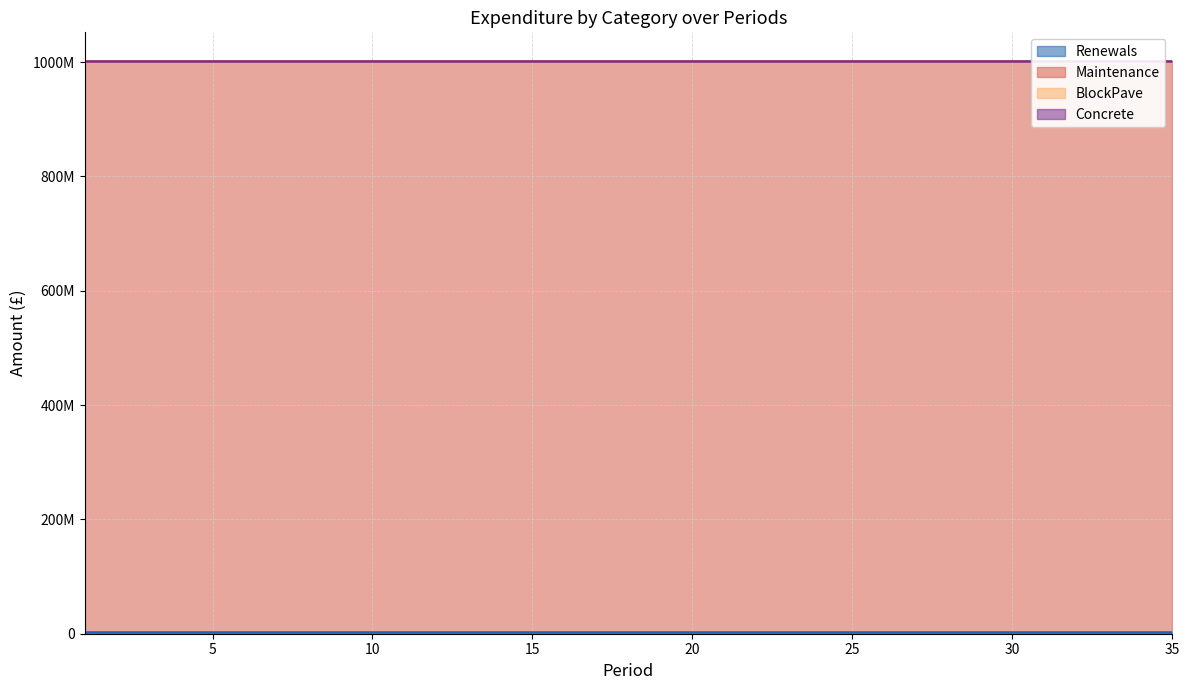

Reading right to left, transcribe all the data shown in this chart.

Renewals: 3000000	3000000	3000000	3000000	3000000	3000000	3000000	3000000	3000000	3000000	3000000	3000000	3000000	3000000	3000000	3000000	3000000	3000000	3000000	3000000	3000000	3000000	3000000	3000000	3000000	3000000	3000000	3000000	3000000	3000000	3000000	3000000	3000000	3000000	3000000
Maintenance: 999000000	999000000	999000000	999000000	999000000	999000000	999000000	999000000	999000000	999000000	999000000	999000000	999000000	999000000	999000000	999000000	999000000	999000000	999000000	999000000	999000000	999000000	999000000	999000000	999000000	999000000	999000000	999000000	999000000	999000000	999000000	999000000	999000000	999000000	999000000
BlockPave: 0	0	0	0	0	0	0	0	0	0	0	0	0	0	0	0	0	0	0	0	0	0	0	0	0	0	0	0	0	0	0	0	0	0	0
Concrete: 0	0	0	0	0	0	0	0	0	0	0	0	0	0	0	0	0	0	0	0	0	0	0	0	0	0	0	0	0	0	0	0	0	0	0